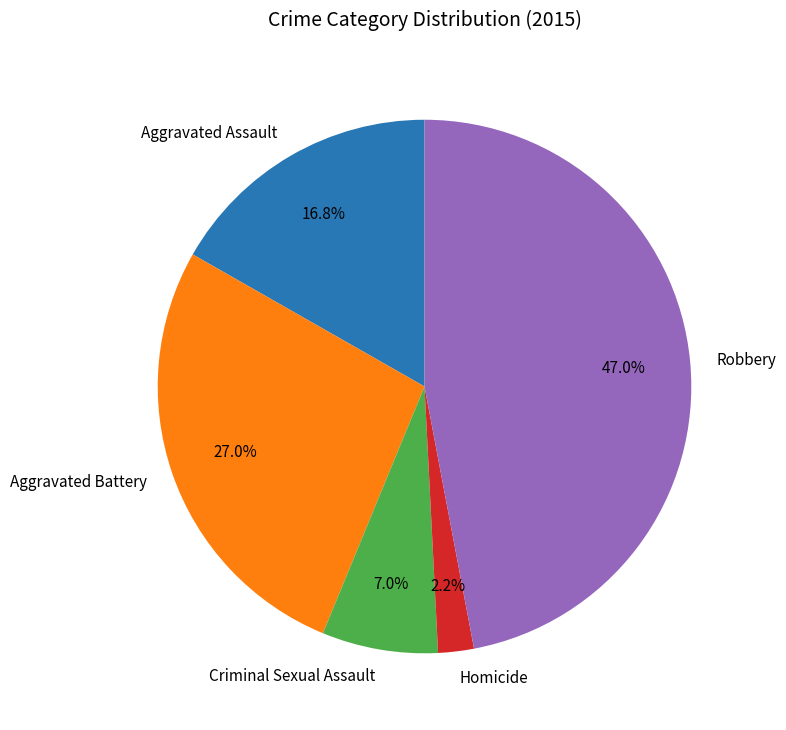

To the nearest percent, what percentage of the pie is Criminal Sexual Assault?

7%